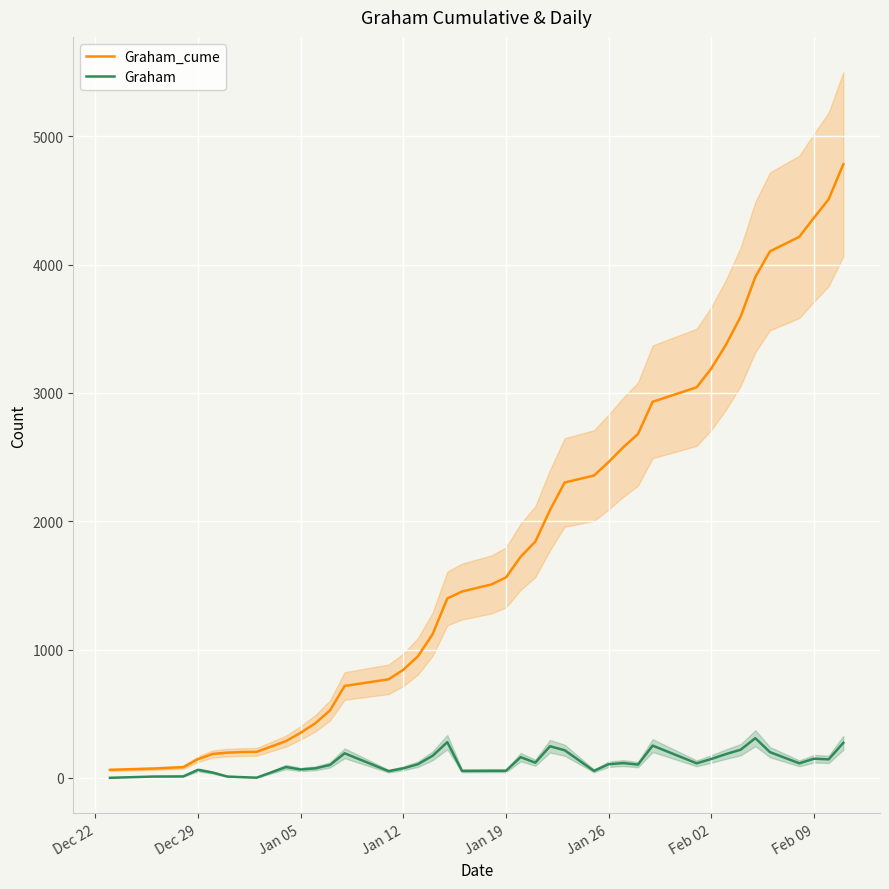

What is the difference between the second highest and minimum values in the Graham_cume series?

4448